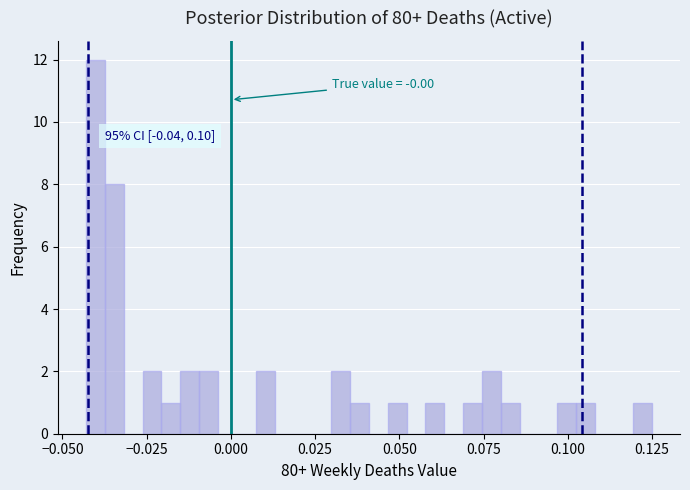

Around what value on the x-axis is the tallest bar? Give the approximate position of its centre, as read against the axis.

-0.040